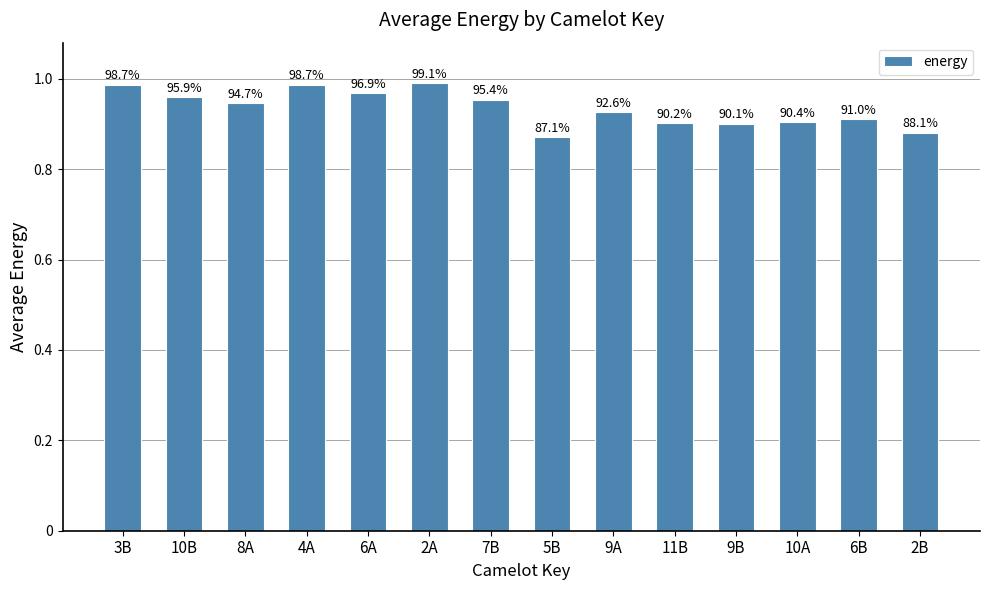

At which category does the chart reach its peak across all series?

2A